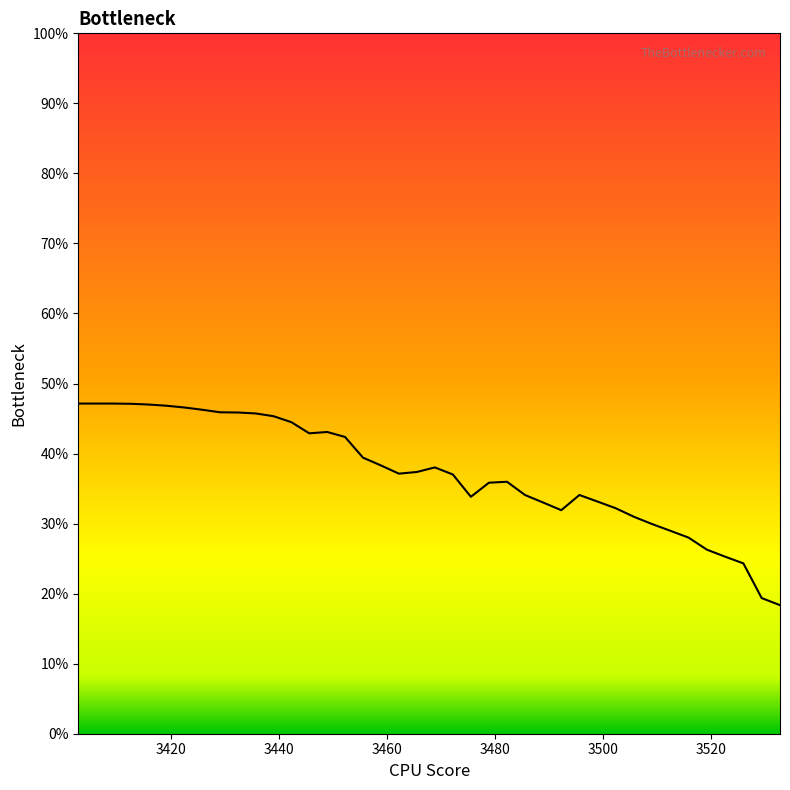

What is the value of the 39th point from the left?

0.2